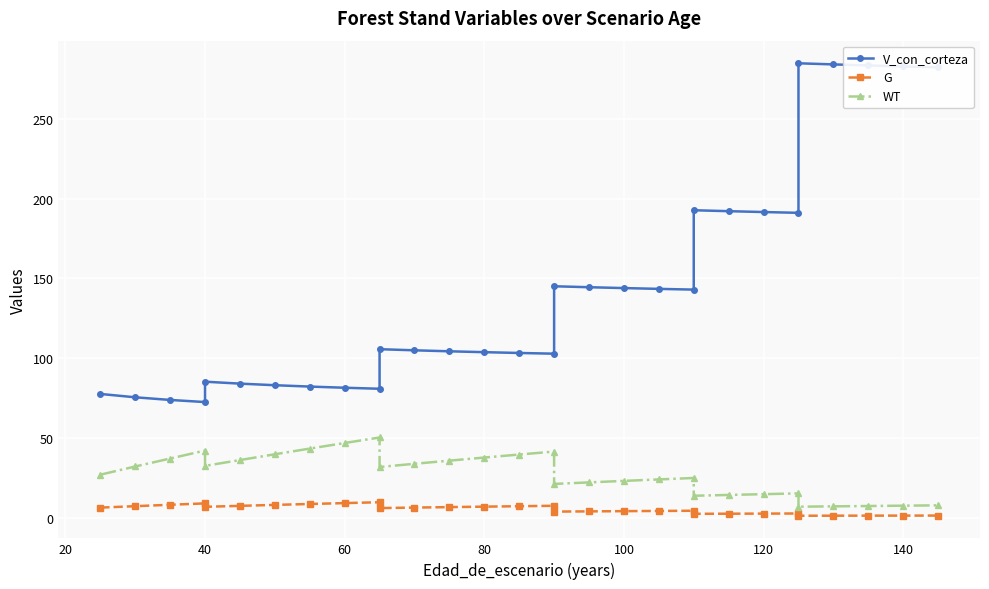

Reading left to right, extract all data points from this chart.

V_con_corteza: 77.5	75.4	73.8	72.4	85.2	84.0	83.0	82.2	81.4	80.8	105.6	104.9	104.3	103.7	103.2	102.8	145.1	144.4	143.9	143.4	142.9	192.7	192.1	191.6	191.1	284.9	284.2	283.5	282.9	282.3
G: 6.3	7.2	8.0	8.9	6.8	7.4	8.0	8.5	9.1	9.6	6.0	6.3	6.6	6.9	7.1	7.4	3.8	3.9	4.0	4.2	4.3	2.4	2.4	2.5	2.6	1.2	1.2	1.2	1.2	1.3
WT: 26.9	32.0	37.0	42.0	32.4	36.1	39.7	43.3	46.8	50.2	31.7	33.7	35.7	37.6	39.5	41.4	21.1	22.1	23.0	23.9	24.8	13.7	14.2	14.7	15.2	6.8	7.0	7.3	7.5	7.7